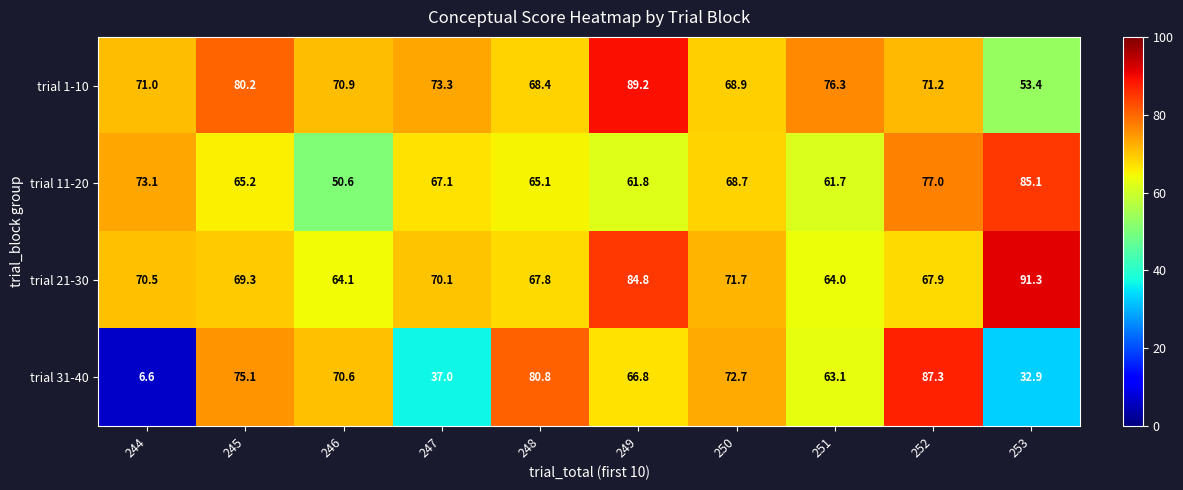

The value of trial 31-40 at 244 is 11.4. True or false?

False